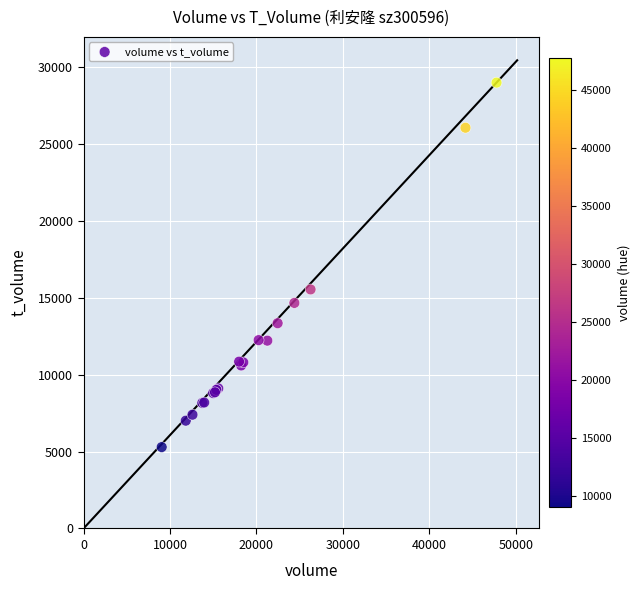

What Y value in the scatter plot is closest to 17138?

15540